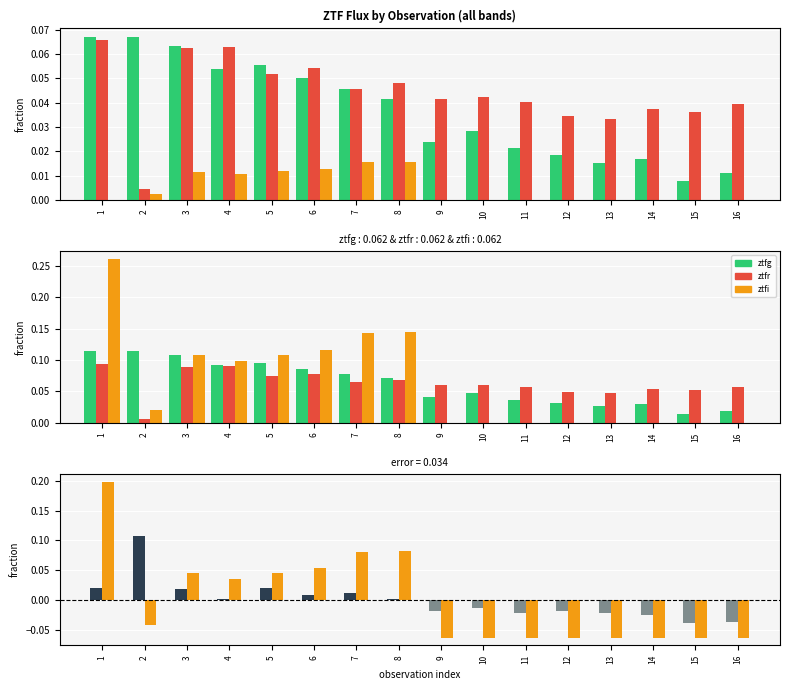

True or false: ztfi has a value of 0.0 at 3.

False